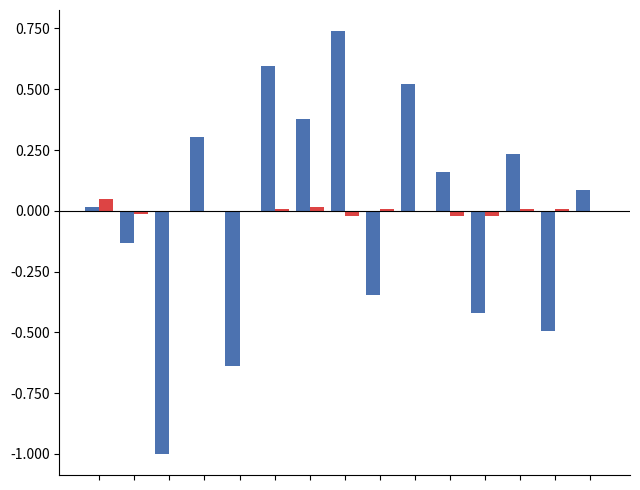

Are the bars horizontal?

No